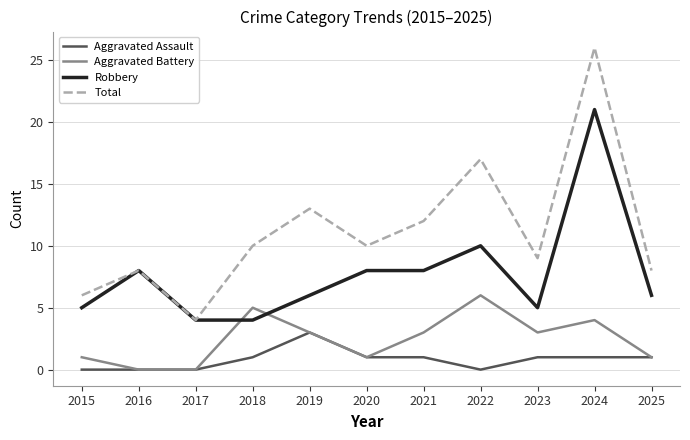

What is the maximum value shown in the chart?

26